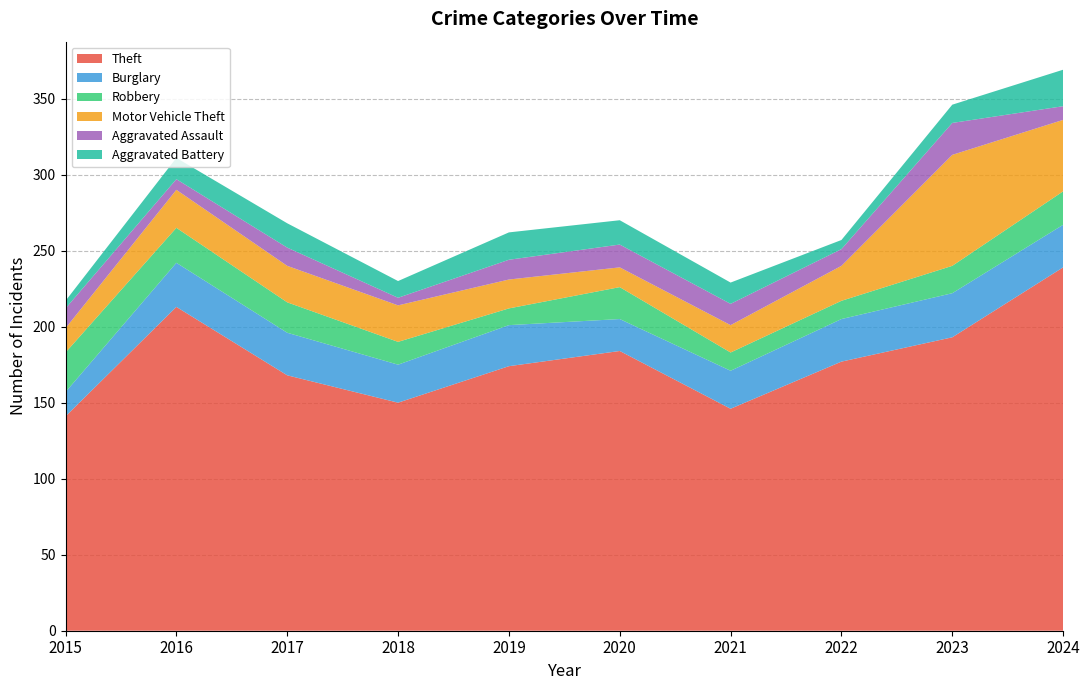

Reading left to right, extract all data points from this chart.

Theft: 2015=141	2016=213	2017=168	2018=150	2019=174	2020=184	2021=146	2022=177	2023=193	2024=239
Burglary: 2015=16	2016=29	2017=28	2018=25	2019=27	2020=21	2021=25	2022=28	2023=29	2024=28
Robbery: 2015=26	2016=23	2017=20	2018=15	2019=11	2020=21	2021=12	2022=12	2023=18	2024=22
Motor Vehicle Theft: 2015=16	2016=25	2017=24	2018=24	2019=19	2020=13	2021=18	2022=23	2023=73	2024=47
Aggravated Assault: 2015=13	2016=7	2017=12	2018=5	2019=13	2020=15	2021=14	2022=11	2023=21	2024=9
Aggravated Battery: 2015=5	2016=14	2017=16	2018=11	2019=18	2020=16	2021=14	2022=6	2023=12	2024=24